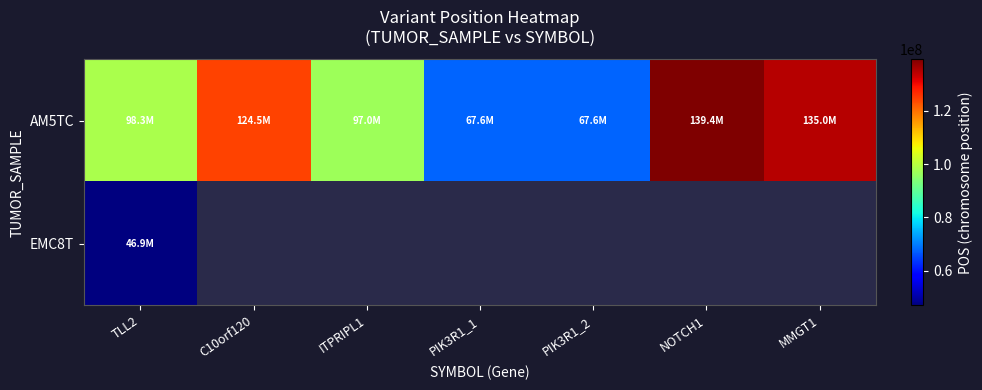

The value of EMC8T at TLL2 is 46917758.0. True or false?

True